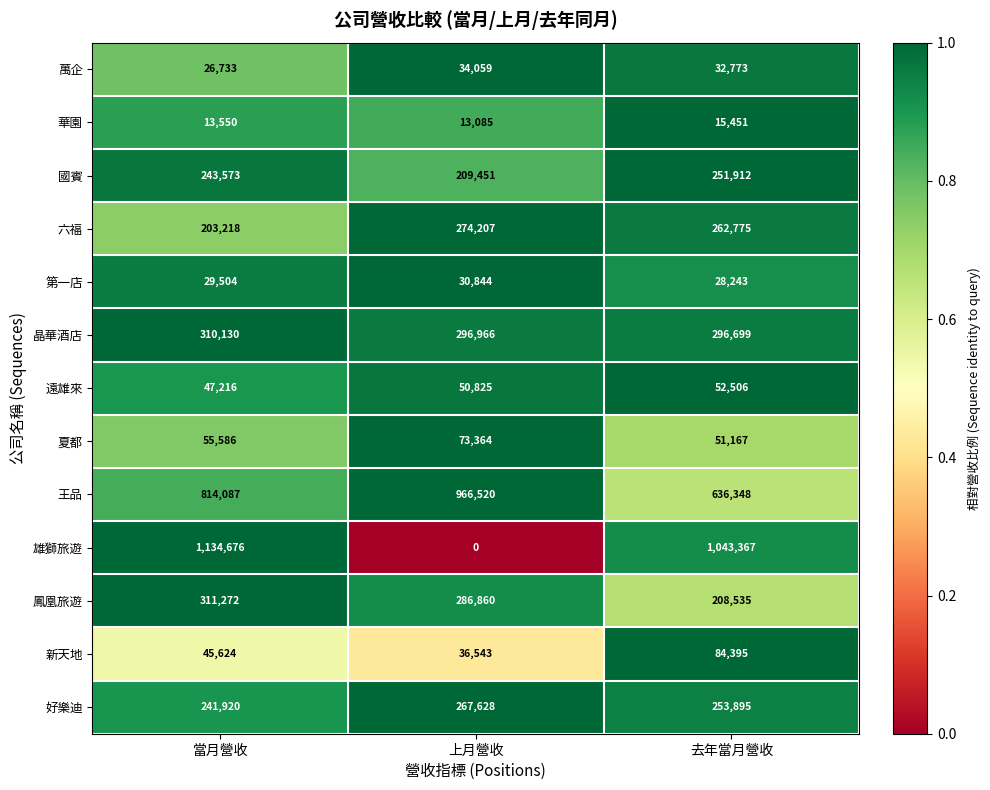

True or false: 新天地 has a value of 73480 at 當月營收.

False